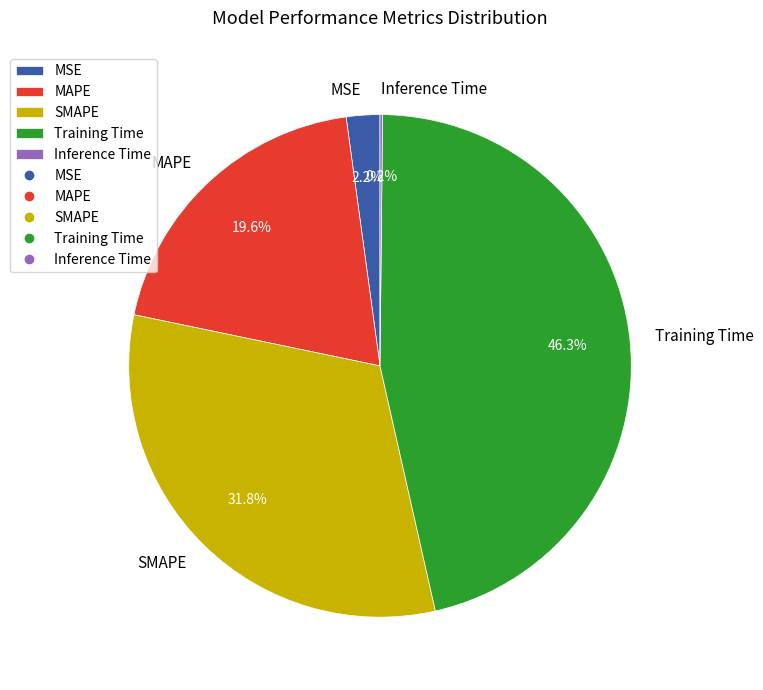

Which category has the biggest portion of the pie?

Training Time